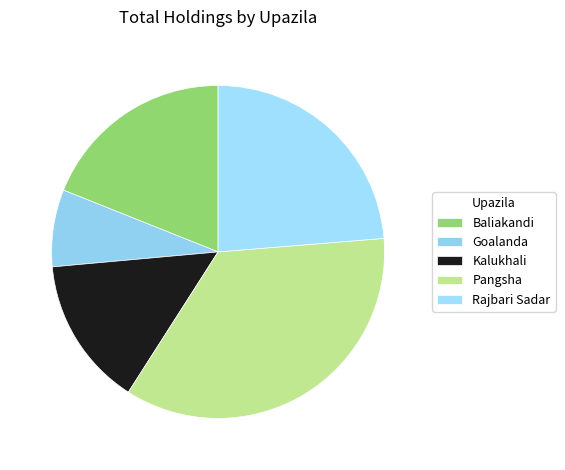

To the nearest percent, what is the difference between the largest and smallest slice percentages?

28%